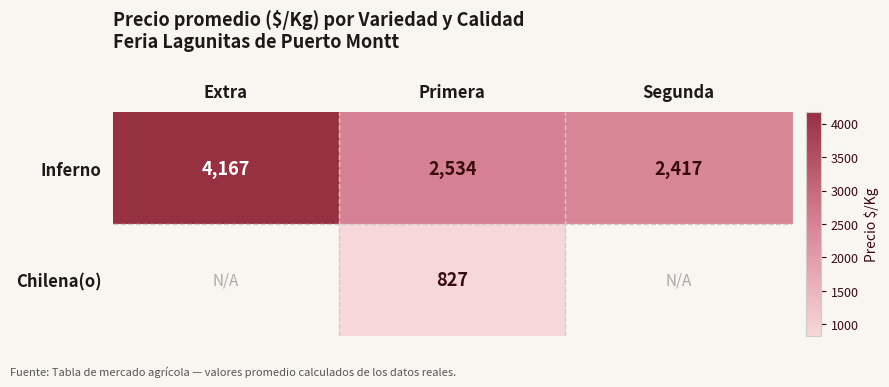

The value of Inferno at Segunda is 2417. True or false?

True